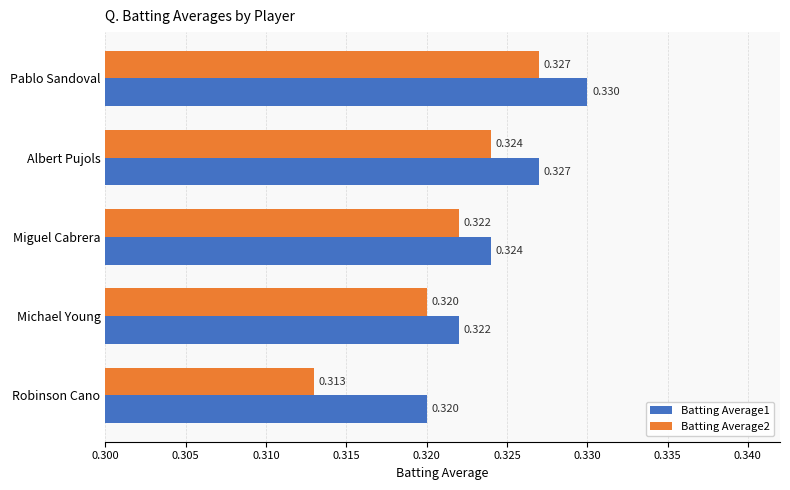

What are all the series names shown in the legend?

Batting Average1, Batting Average2